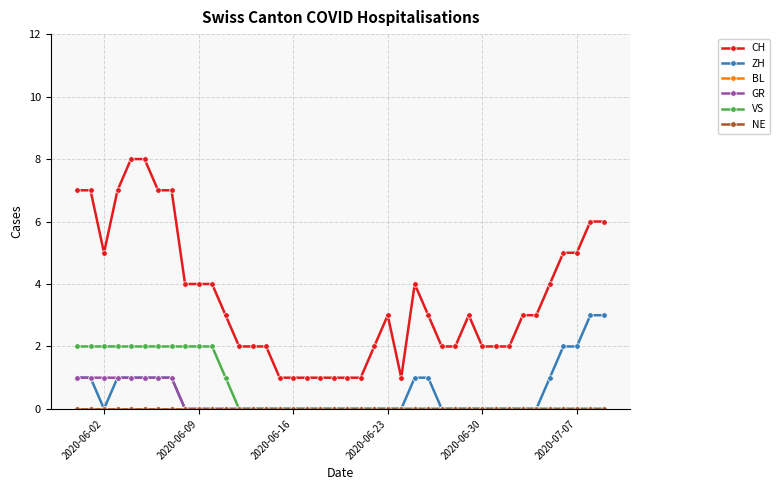

Reading left to right, extract all data points from this chart.

CH: 7	7	5	7	8	8	7	7	4	4	4	3	2	2	2	1	1	1	1	1	1	1	2	3	1	4	3	2	2	3	2	2	2	3	3	4	5	5	6	6
ZH: 1	1	0	1	1	1	1	1	0	0	0	0	0	0	0	0	0	0	0	0	0	0	0	0	0	1	1	0	0	0	0	0	0	0	0	1	2	2	3	3
BL: 0	0	0	0	0	0	0	0	0	0	0	0	0	0	0	0	0	0	0	0	0	0	0	0	0	0	0	0	0	0	0	0	0	0	0	0	0	0	0	0
GR: 1	1	1	1	1	1	1	1	0	0	0	0	0	0	0	0	0	0	0	0	0	0	0	0	0	0	0	0	0	0	0	0	0	0	0	0	0	0	0	0
VS: 2	2	2	2	2	2	2	2	2	2	2	1	0	0	0	0	0	0	0	0	0	0	0	0	0	0	0	0	0	0	0	0	0	0	0	0	0	0	0	0
NE: 0	0	0	0	0	0	0	0	0	0	0	0	0	0	0	0	0	0	0	0	0	0	0	0	0	0	0	0	0	0	0	0	0	0	0	0	0	0	0	0